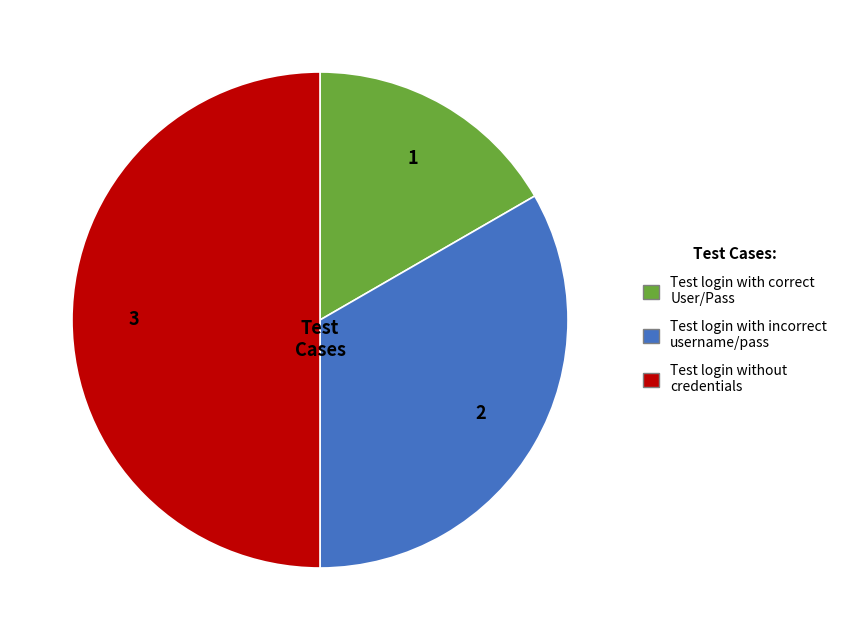

Is Test login with incorrect username/pass the majority of the pie?

No